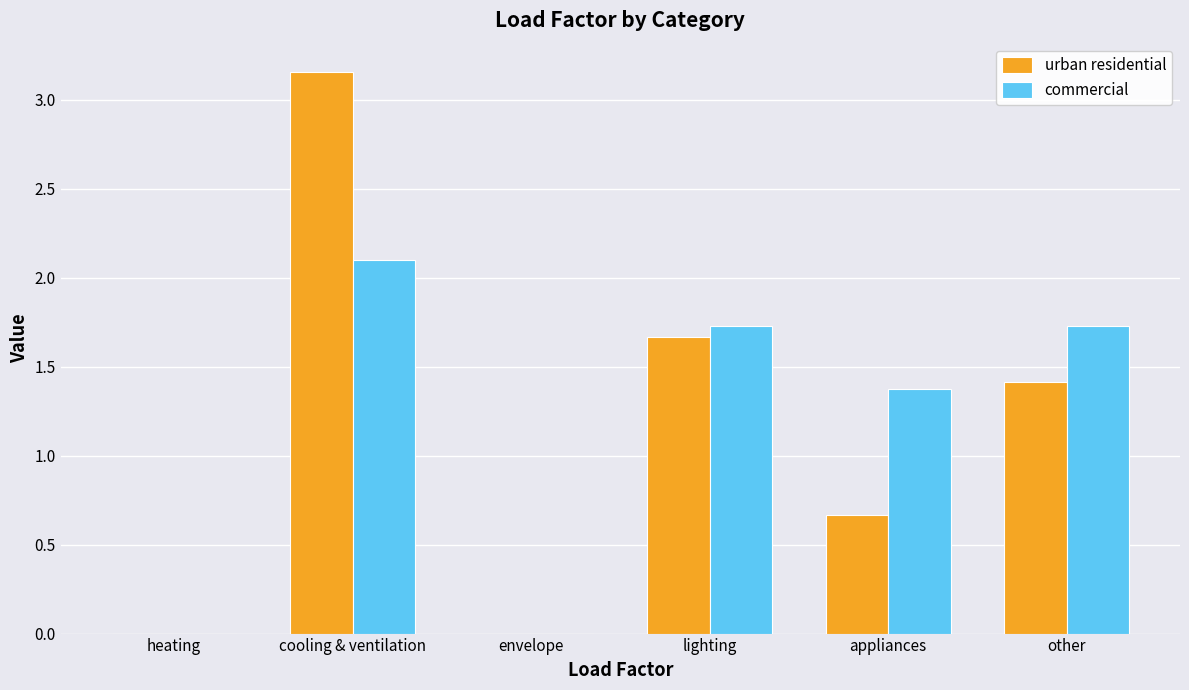

What is the total value across all series at appliances?

2.0